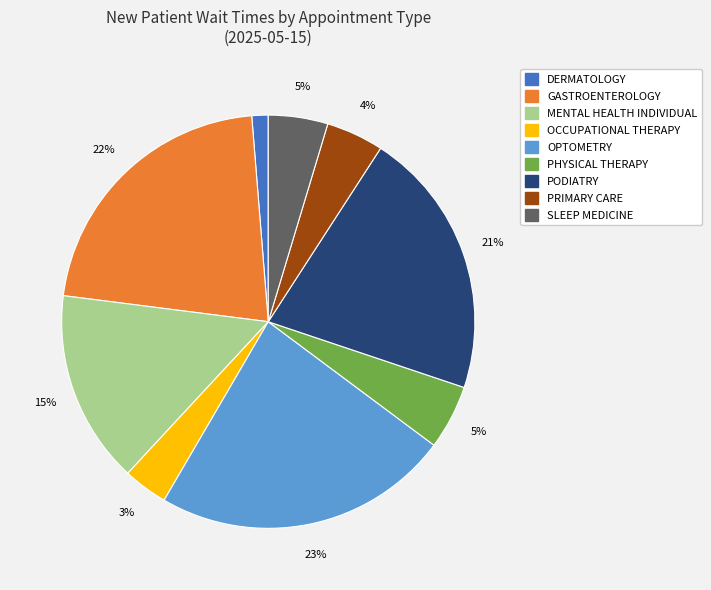

To the nearest percent, what is the combined percentage of MENTAL HEALTH INDIVIDUAL and PHYSICAL THERAPY?

20%